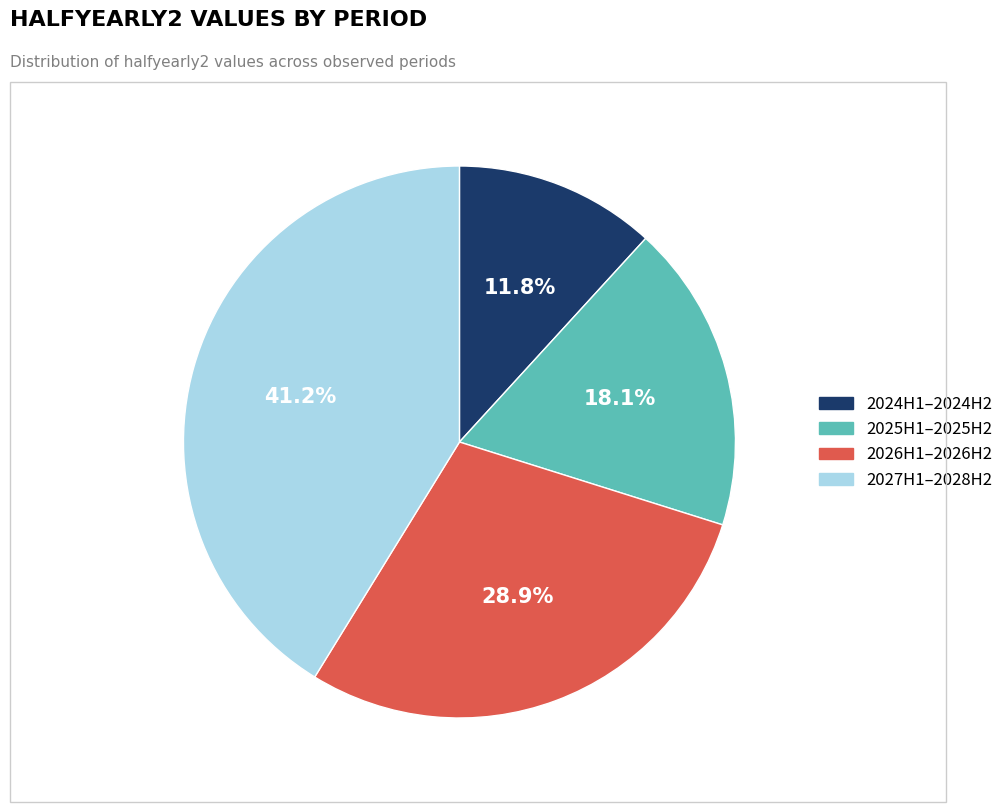

Is there any slice that represents more than half of the pie?

No